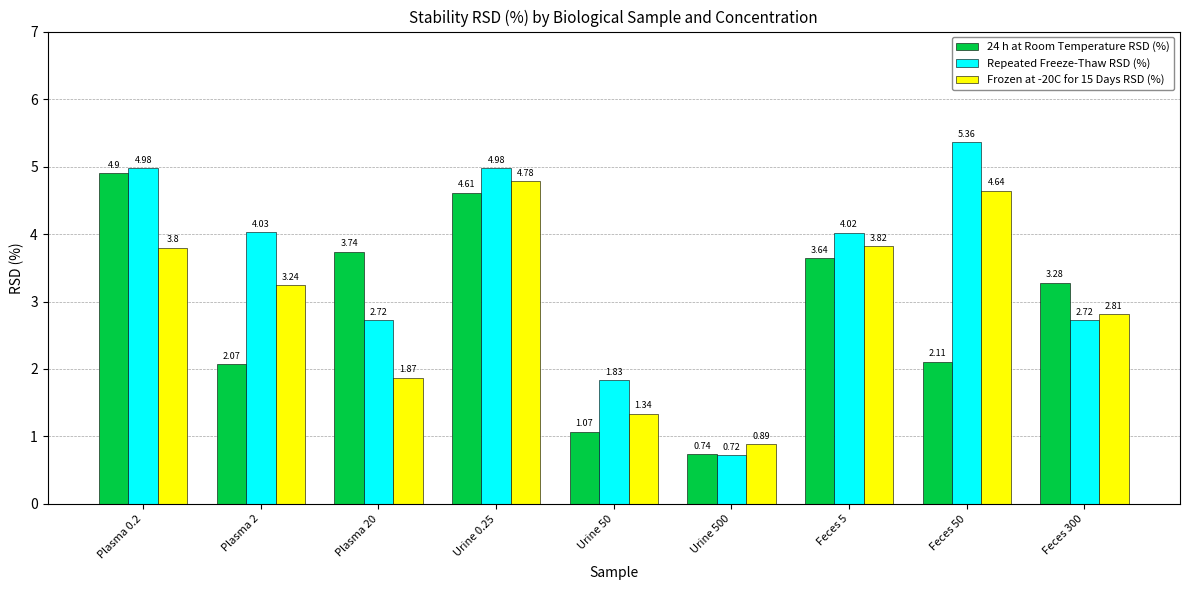

Which category has the highest value in the 24 h at Room Temperature RSD (%) series?

Plasma 0.2